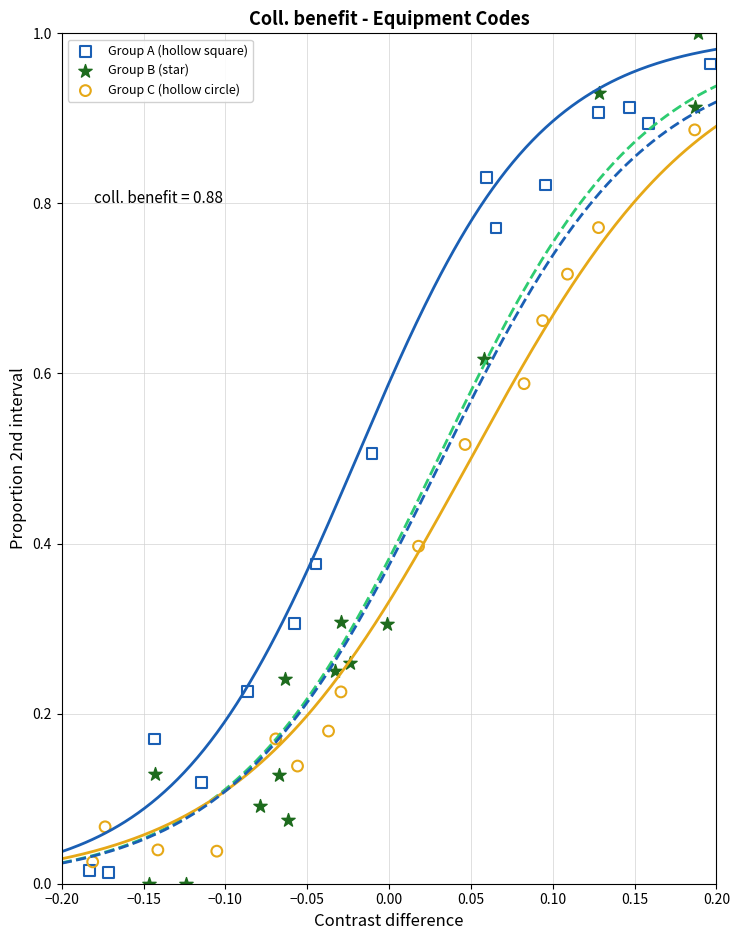

Which series has the largest Y range (max minus min)?

Group B (star)